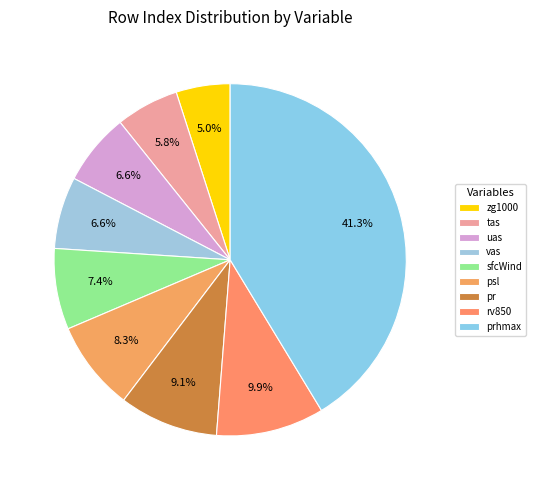

Is the sum of tas and rv850 greater than half?

No